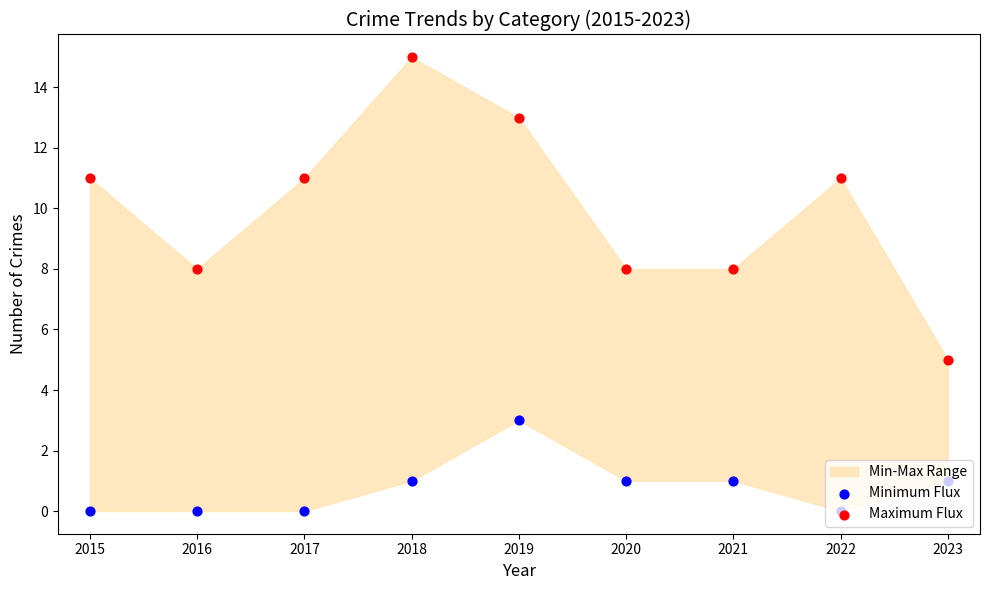

Which series has the largest total across all categories?

Maximum Flux